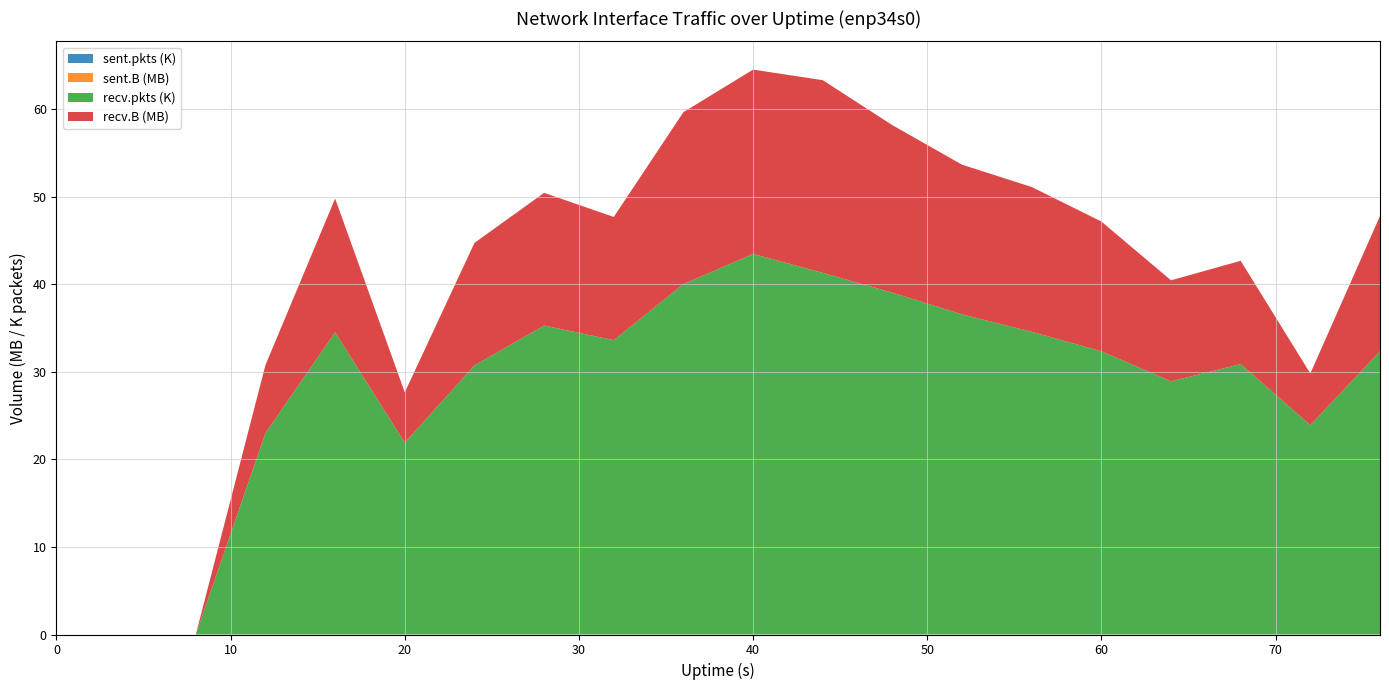

Reading right to left, extract all data points from this chart.

recv.B: 76=15443249	72=5891755	68=11789132	64=11529544	60=14816213	56=16530213	52=17090270	48=19124565	44=22005285	40=21042922	36=19626601	32=14066048	28=15153772	24=13981464	20=5746142	16=15270237	12=7766266	8=0	4=0	0=0
recv.pkts: 76=32346	72=23915	68=30882	64=28913	60=32342	56=34569	52=36555	48=39034	44=41293	40=43461	36=40016	32=33611	28=35281	24=30731	20=21902	16=34512	12=23005	8=0	4=0	0=0
sent.B: 76=0	72=0	68=0	64=0	60=0	56=0	52=0	48=0	44=0	40=0	36=0	32=0	28=0	24=0	20=0	16=0	12=0	8=0	4=0	0=0
sent.pkts: 76=0	72=0	68=0	64=0	60=0	56=0	52=0	48=0	44=0	40=0	36=0	32=0	28=0	24=0	20=0	16=0	12=0	8=0	4=0	0=0